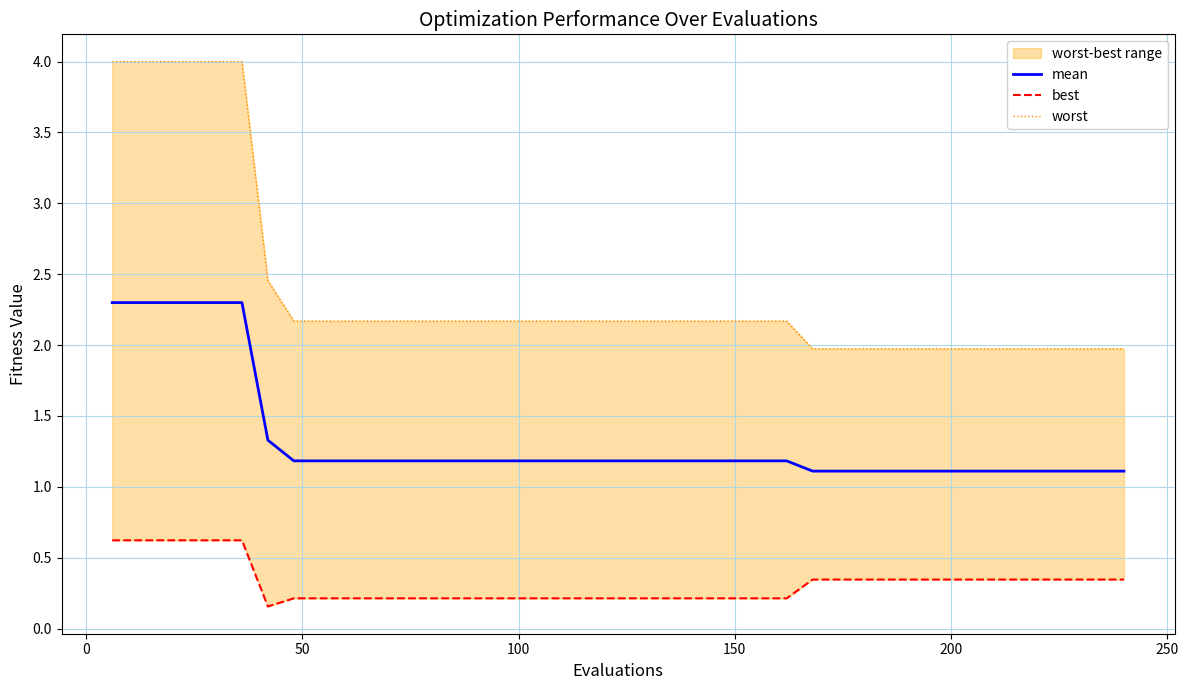

What is the minimum value for mean?

1.1